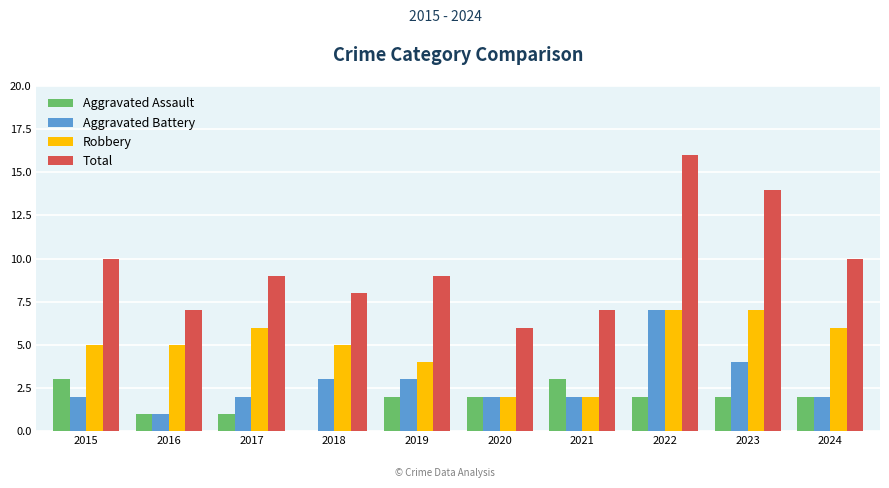

At which category is the sum across all series the highest?

2022